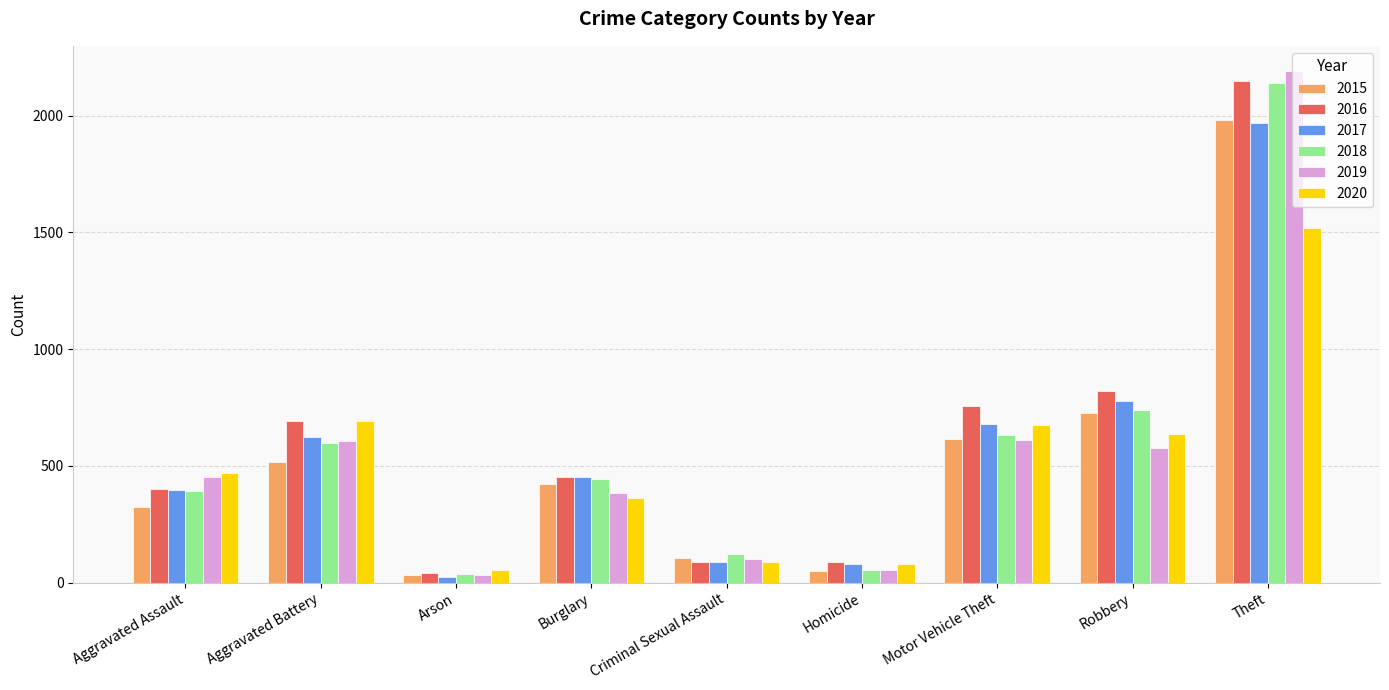

At which label does 2017 reach its peak?

Theft